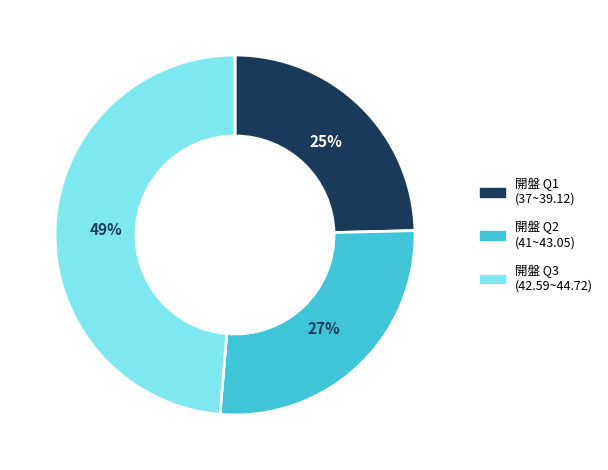

To the nearest percent, what portion does 開盤 Q1 (37~39.12) represent?

25%